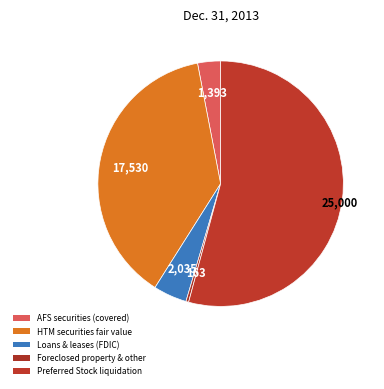

Does HTM securities fair value account for over 50% of the chart?

No